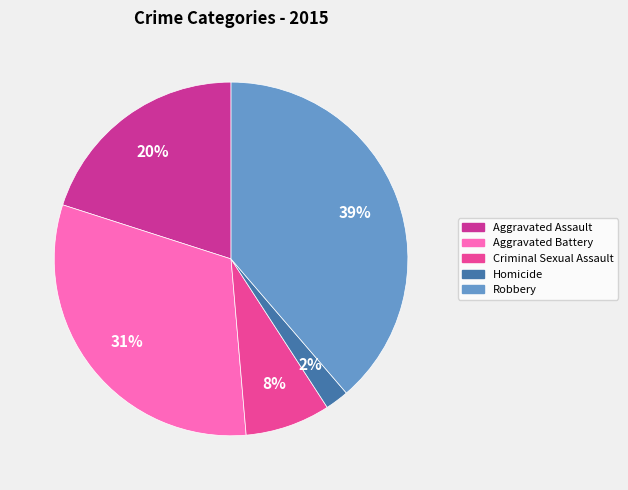

Do Aggravated Battery and Robbery together represent more than half of the pie?

Yes